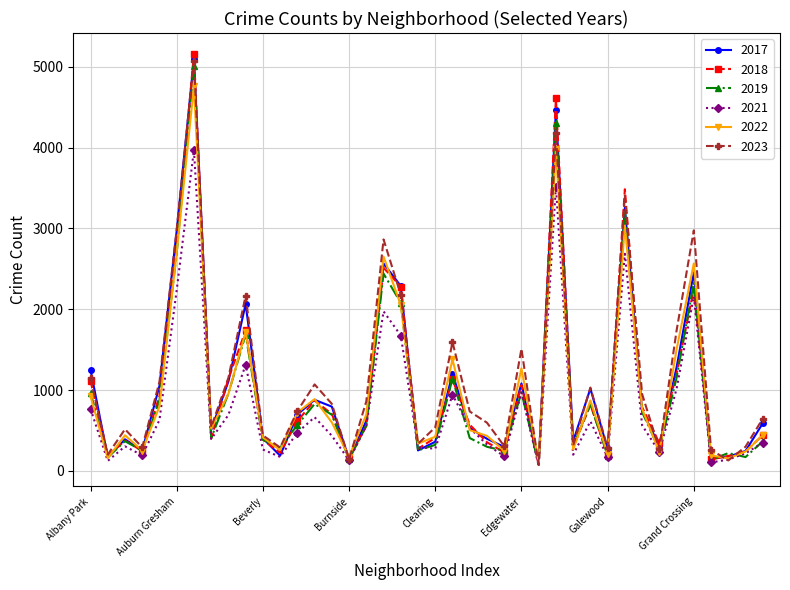

True or false: 2018 has more than 0 interior local peaks.

True